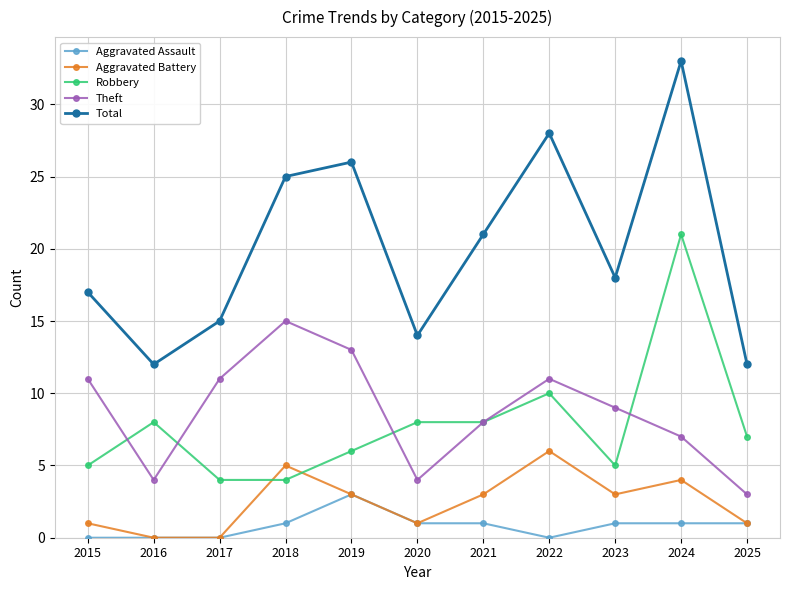

At which category is the sum across all series the highest?

2024